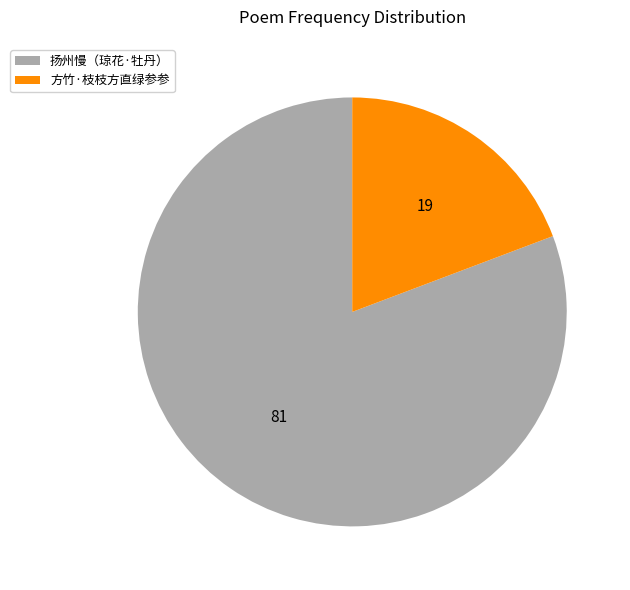

Combined, do 方竹·枝枝方直绿参参 and 扬州慢（琼花·牡丹） account for over 50%?

Yes